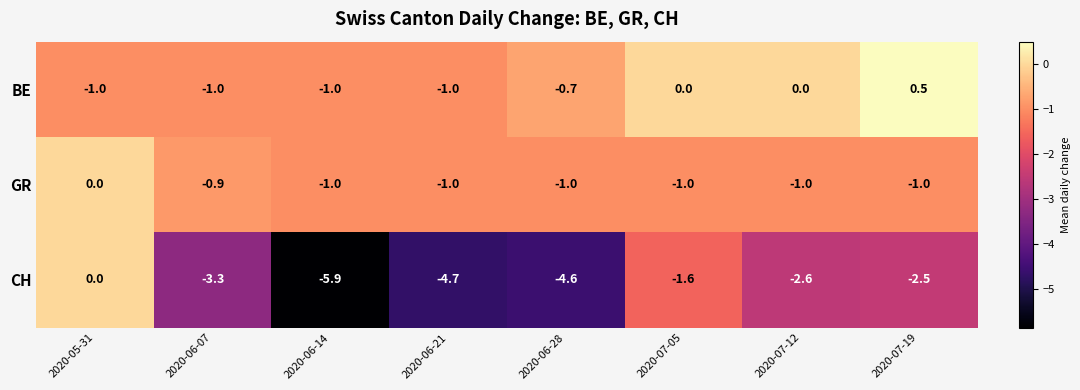

Which series has the largest total across all categories?

BE